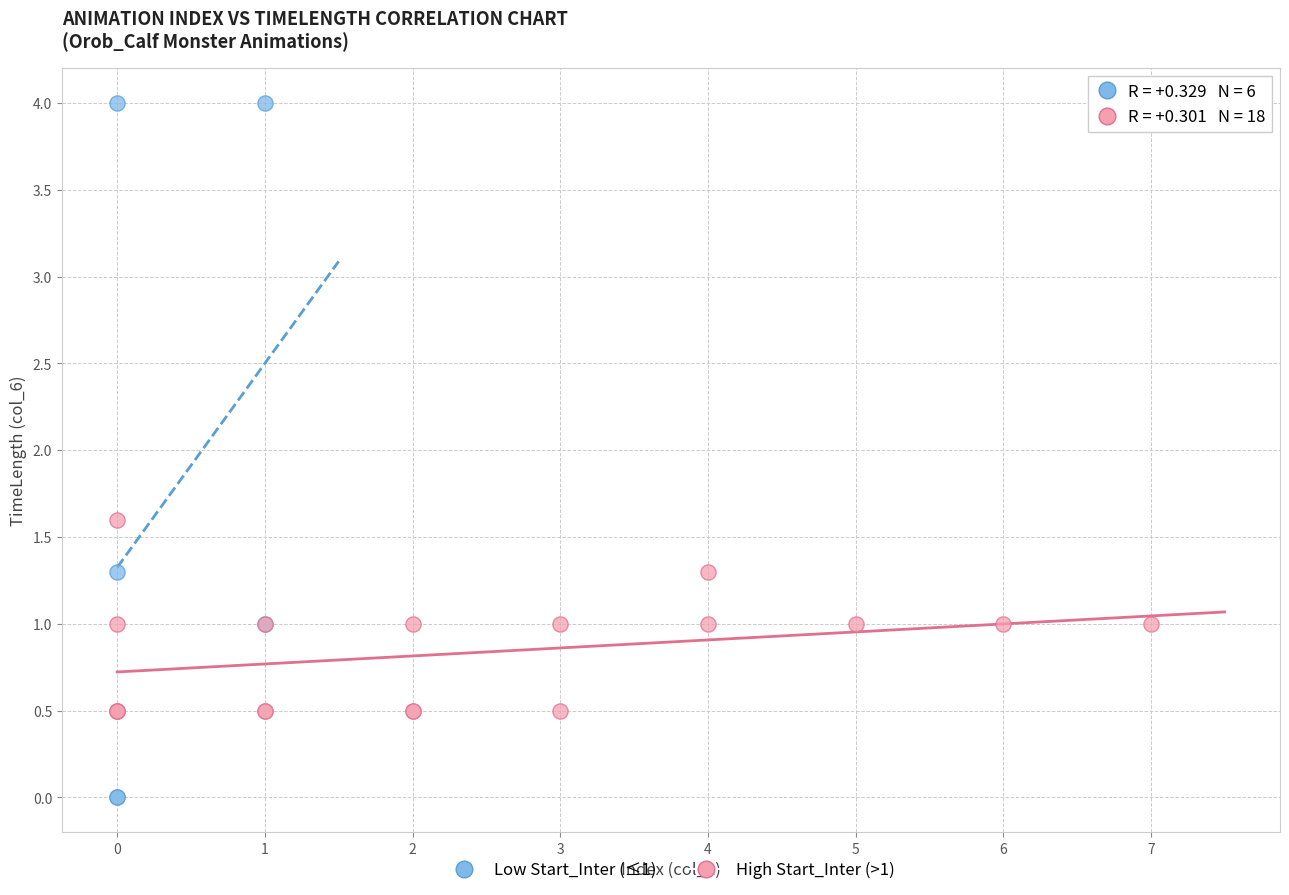

Which series has the largest Y range (max minus min)?

Low Start_Inter (≤1)